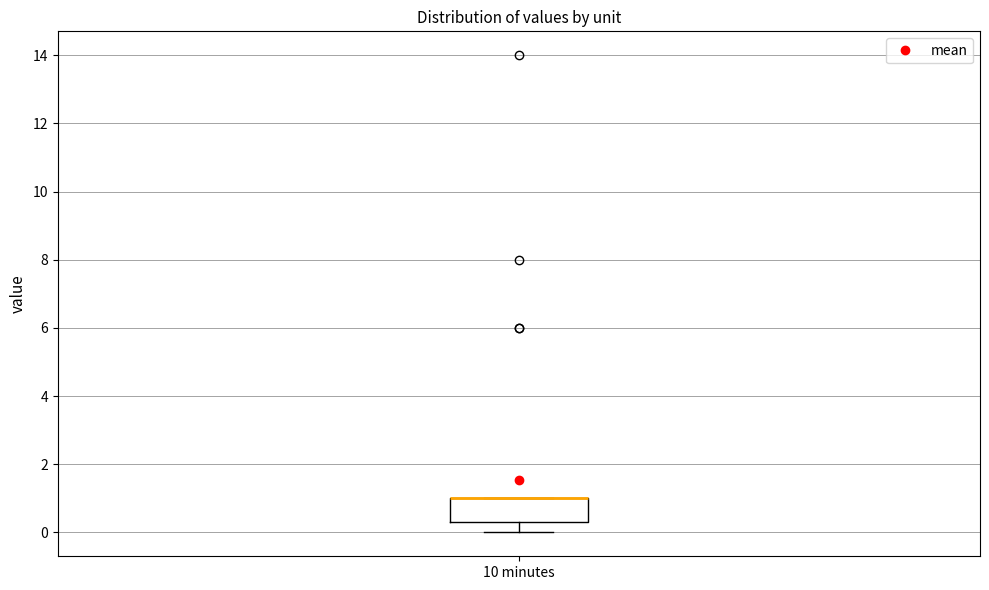

Transcribe this box plot: give where the median line is, the range the box spans, and where the two whiskers end, as read against the y-axis. The values are not printed on the chart, so give them approximately, as read against the axis.

median 1.0 (drawn on the box's upper edge), box 0.4 to 1.0, whiskers 0.0 to 1.0